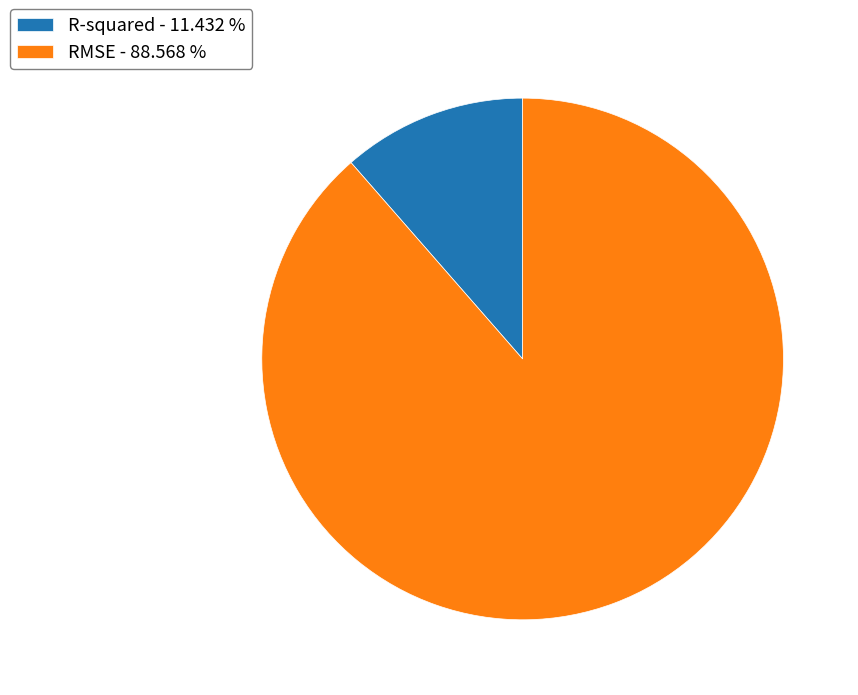

Is there any slice that represents more than half of the pie?

Yes